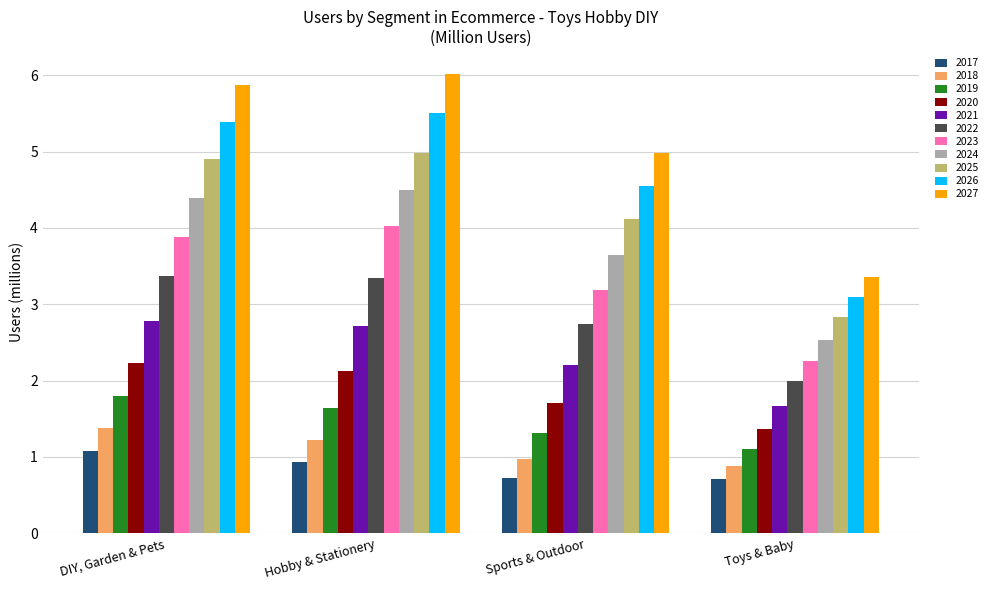

True or false: 2025 has a value of 8.9 at Hobby & Stationery.

False